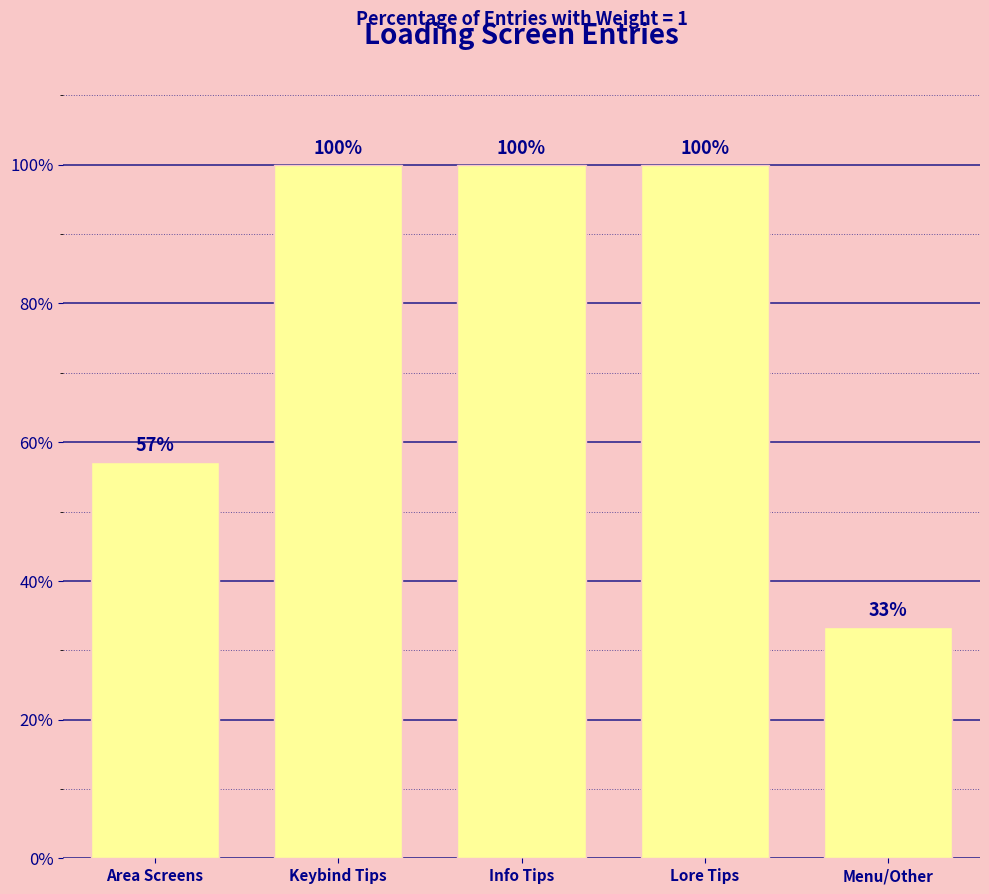

How many bars are there in total?

5